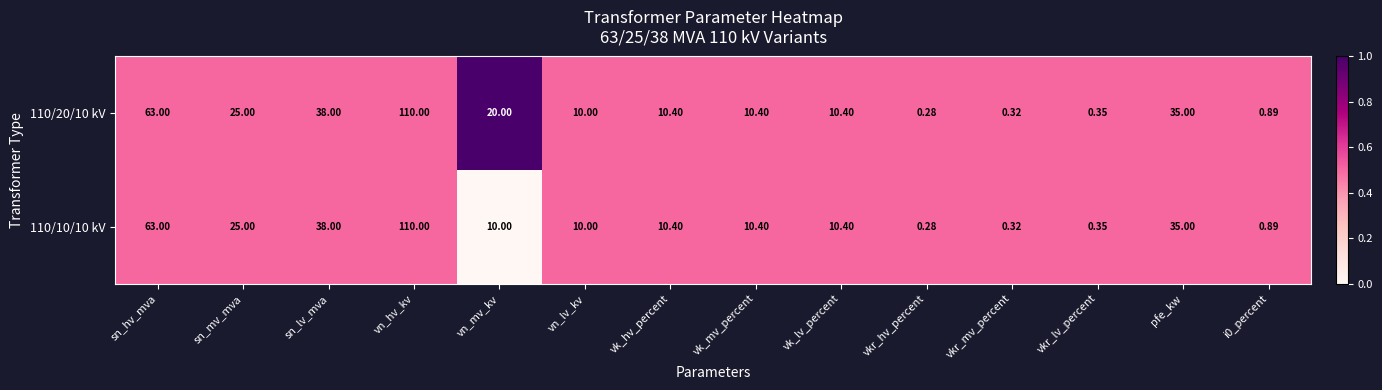

What is the total value across all series at vkr_hv_percent?

0.6